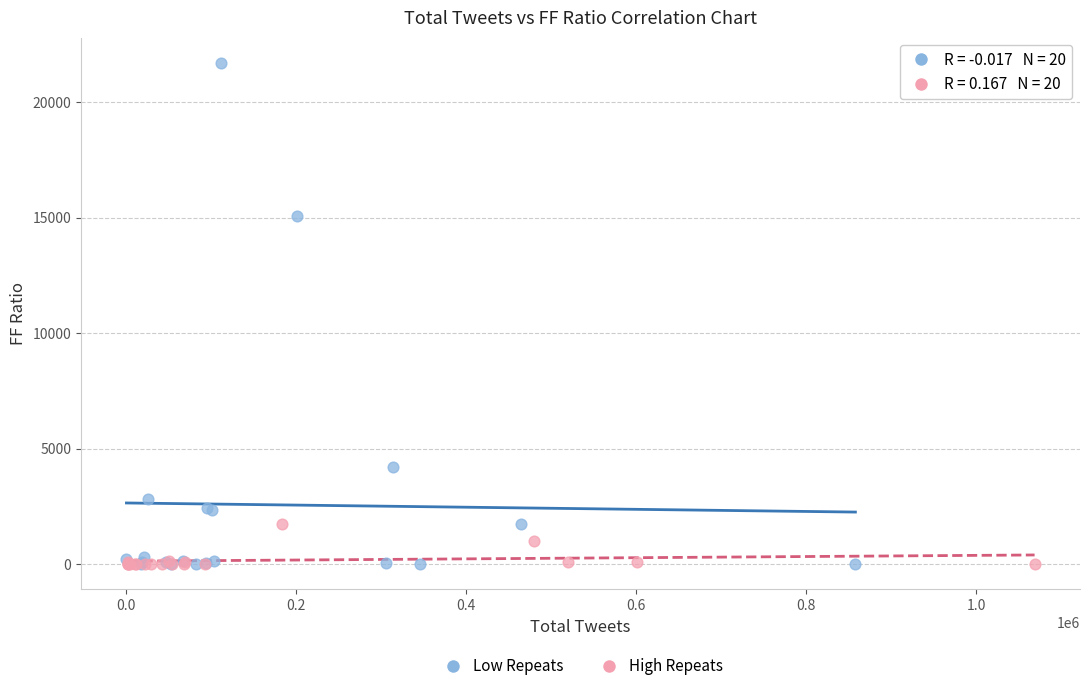

Which series has the largest Y range (max minus min)?

Low Repeats